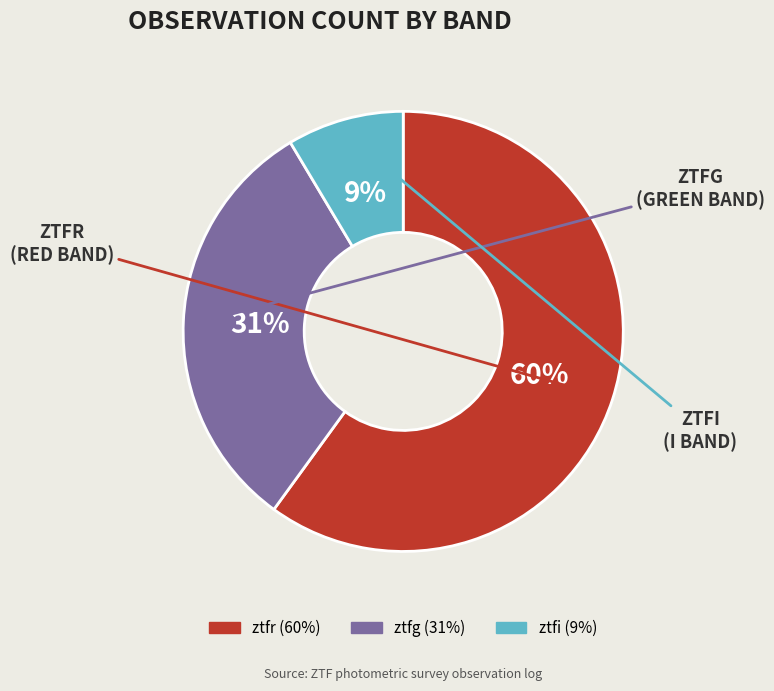

Is ztfg the majority of the pie?

No